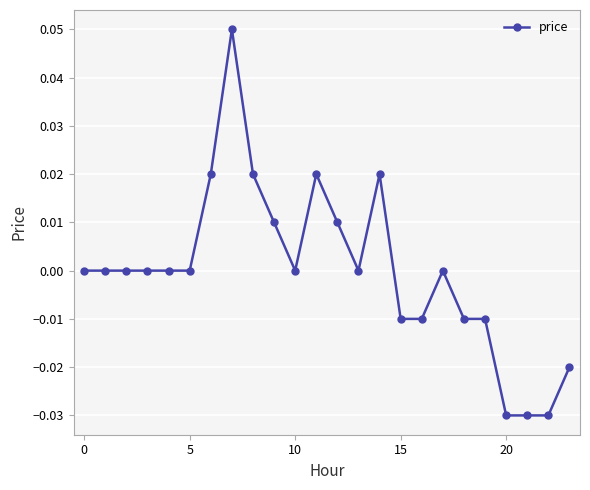

How many distinct data groups are displayed?

1